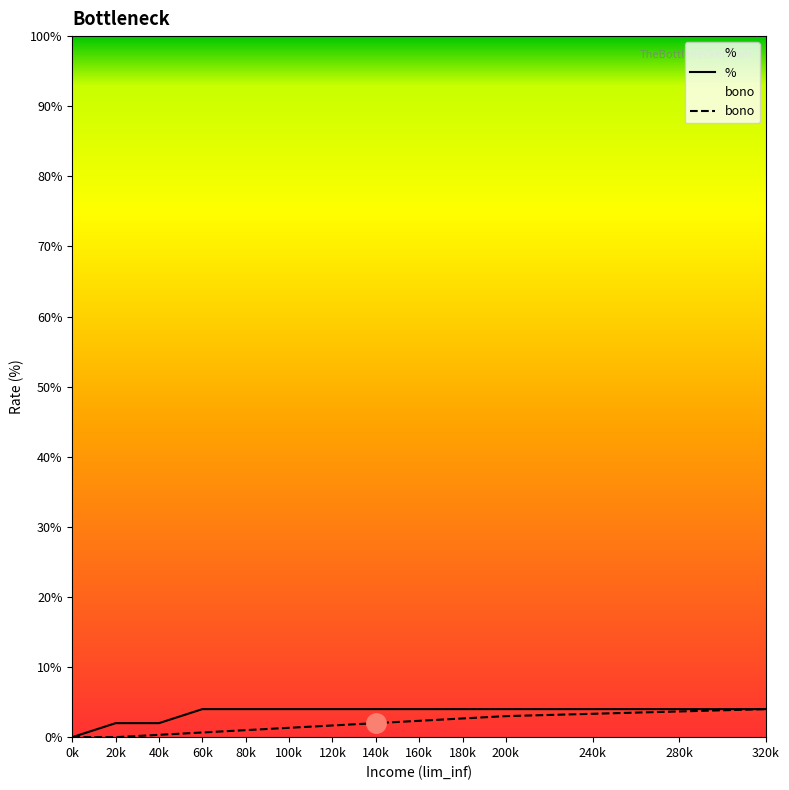

List the series in order of their peak value, lowest first.

%, bono